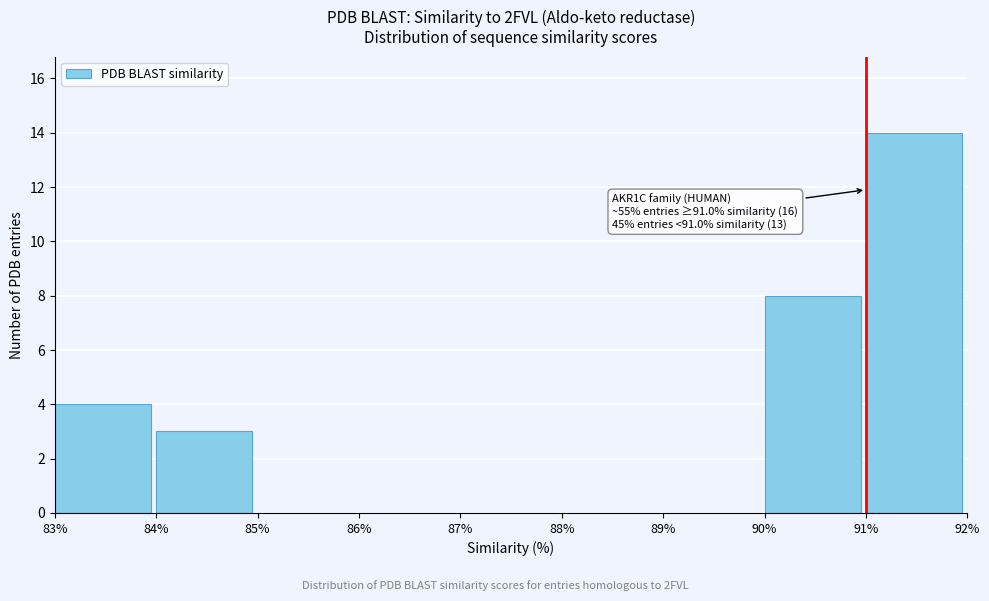

Which range on the x-axis has the tallest bar?

91% to 92%